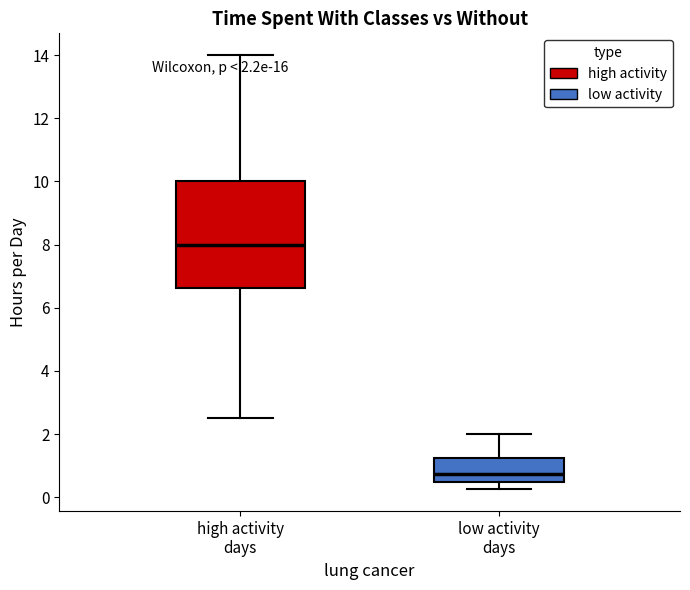

Which box is the tallest, from its lower edge to its upper edge?

high activity days